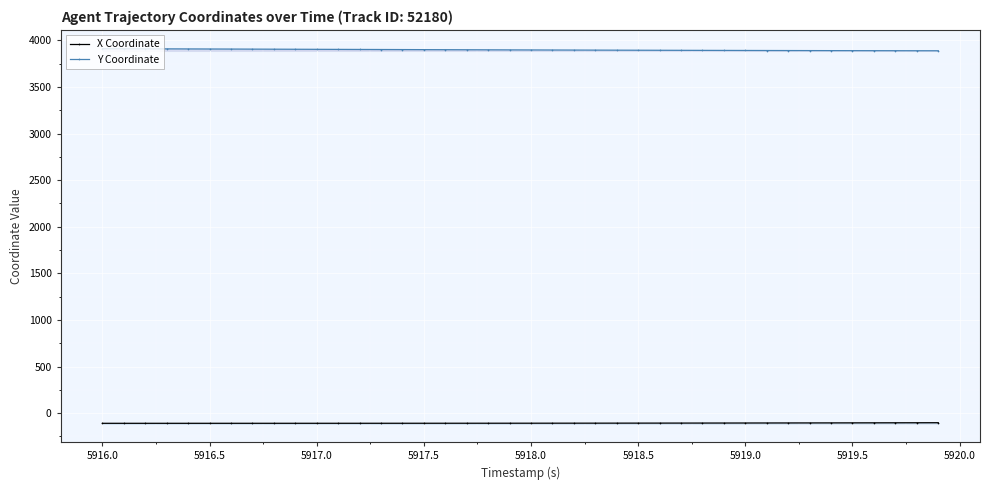

Rank the series by their average value, from highest to lowest.

Y Coordinate, X Coordinate